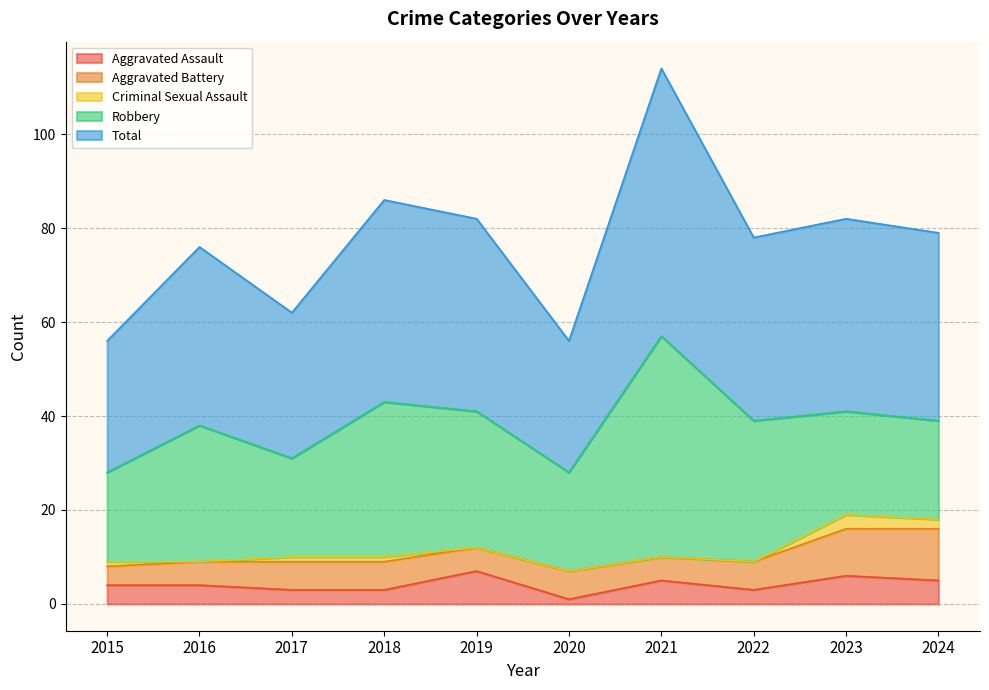

Reading right to left, list all the values displayed in this chart.

Aggravated Assault: 5	6	3	5	1	7	3	3	4	4
Aggravated Battery: 11	10	6	5	6	5	6	6	5	4
Criminal Sexual Assault: 2	3	0	0	0	0	1	1	0	1
Robbery: 21	22	30	47	21	29	33	21	29	19
Total: 40	41	39	57	28	41	43	31	38	28